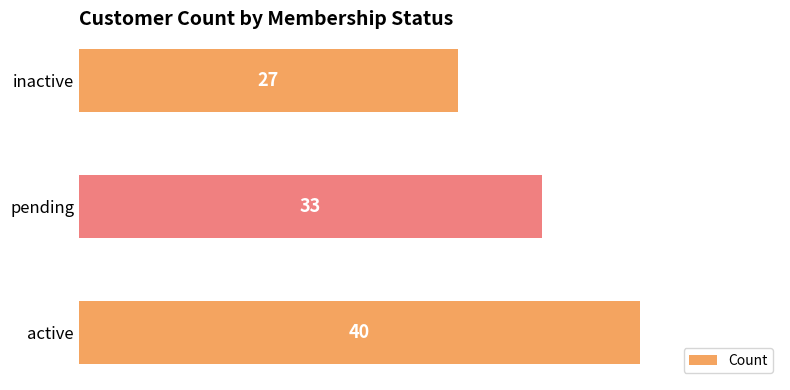

List the labels in order of value, largest first.

active, pending, inactive